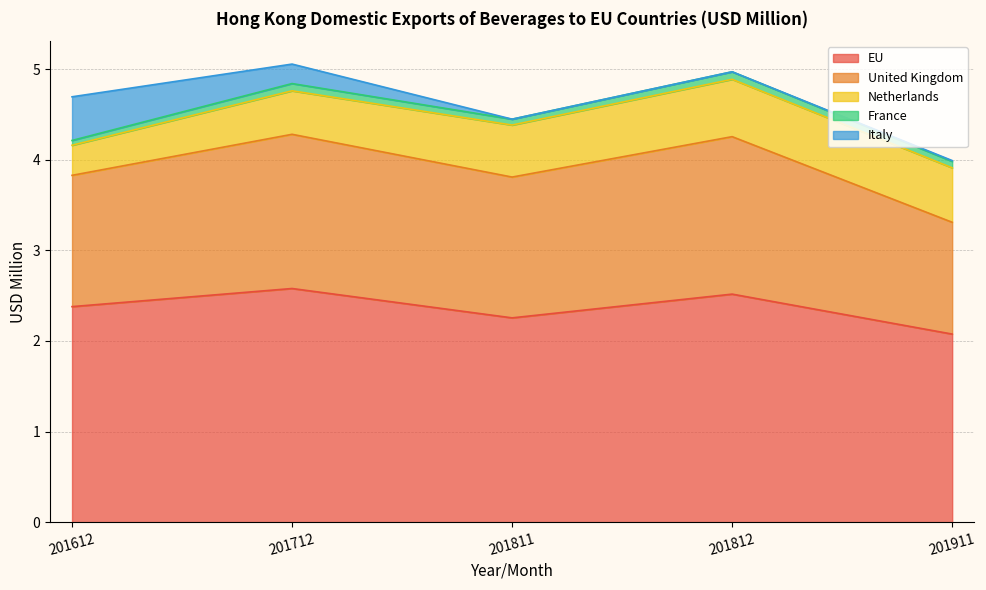

True or false: United Kingdom and Netherlands intersect in this chart.

False